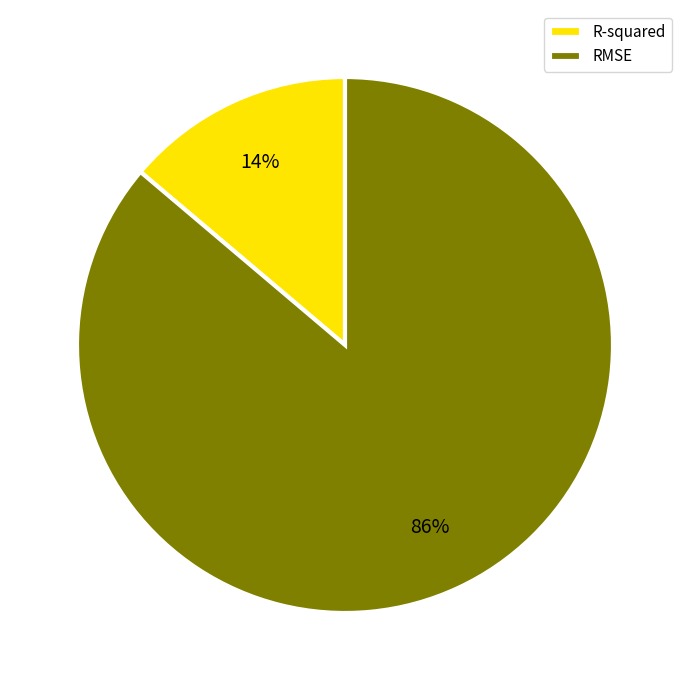

Is the sum of R-squared and RMSE greater than half?

Yes